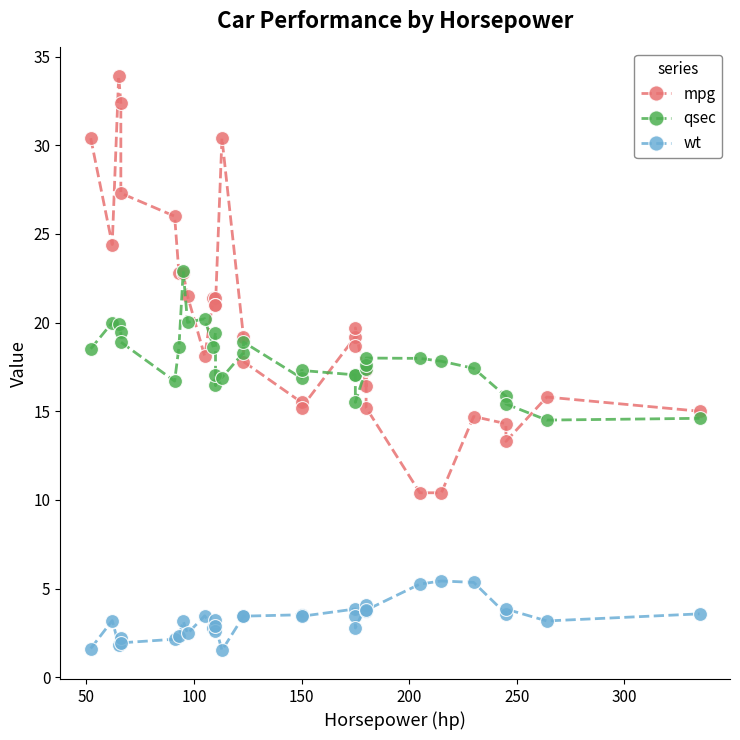

Does the chart have visible grid lines?

No